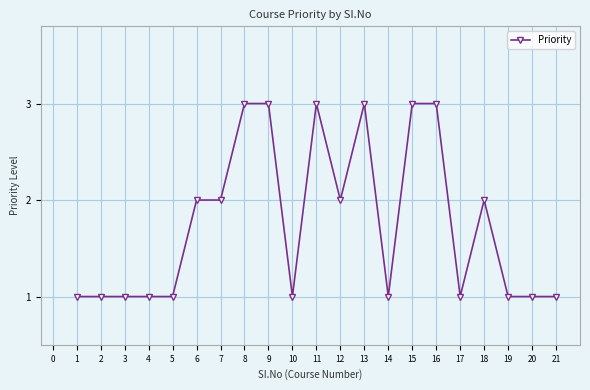

What is the minimum value shown in the chart?

1